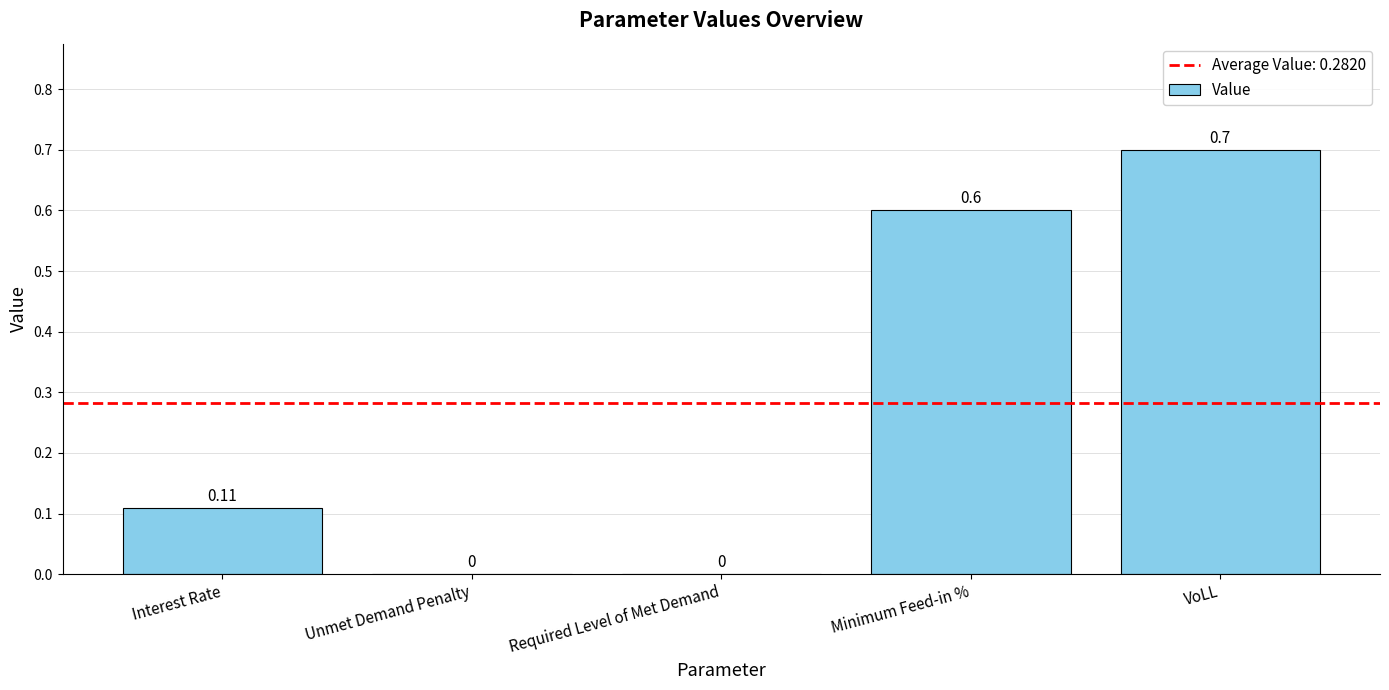

At which category does the chart reach its peak across all series?

VoLL